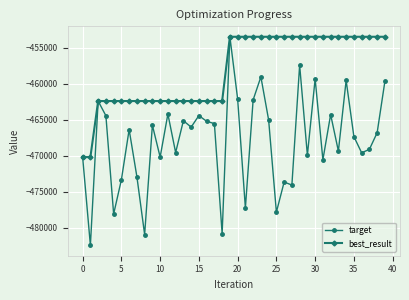

True or false: target has more than 1 points higher than both neighbors.

True